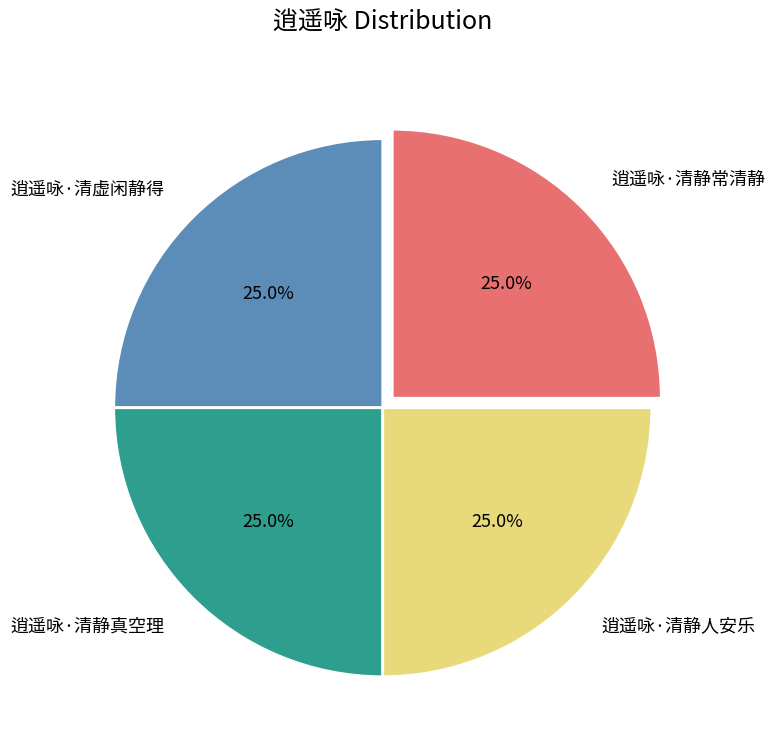

Is there a majority slice in this chart?

No